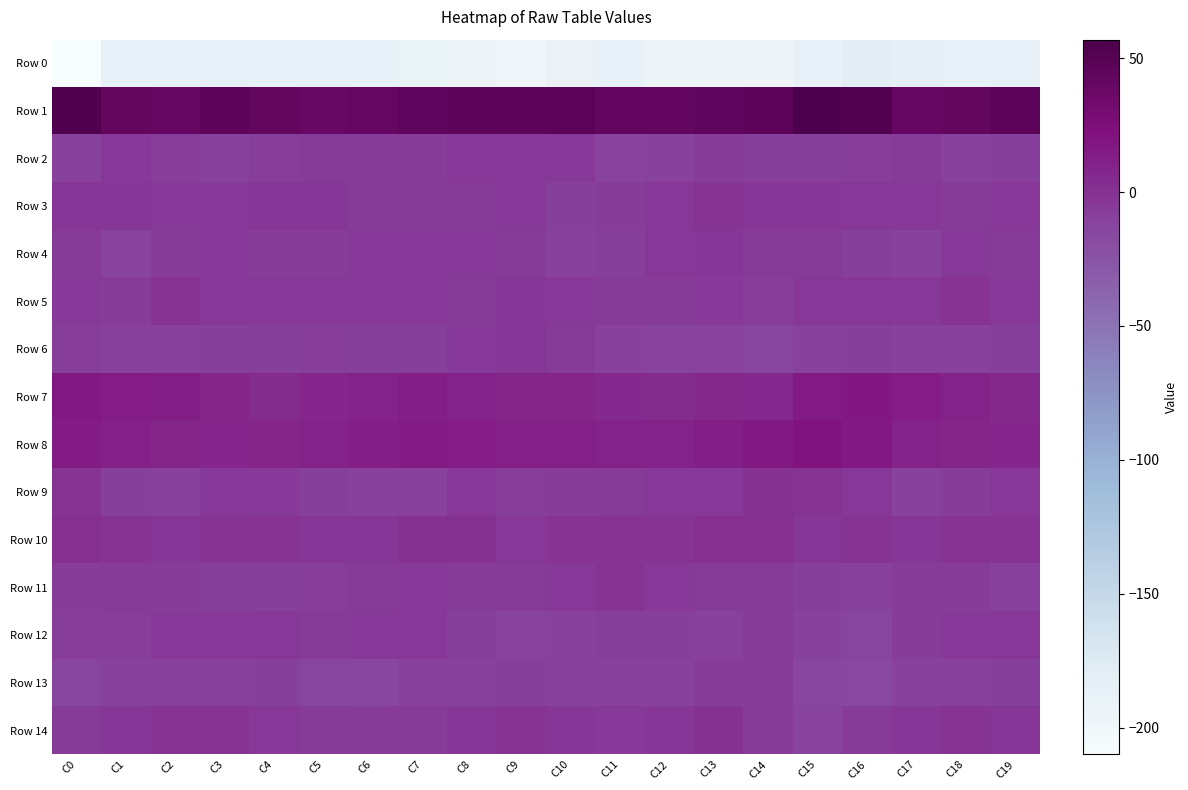

Between C1 and C15, which is larger?

C1